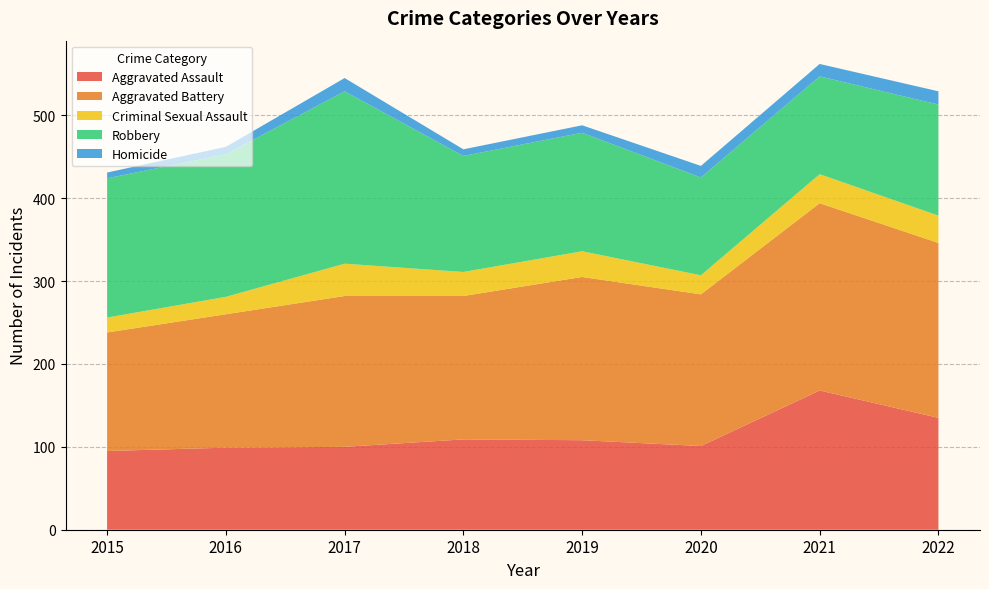

Reading left to right, transcribe all the data shown in this chart.

Aggravated Assault: 2015=95	2016=99	2017=100	2018=109	2019=108	2020=101	2021=168	2022=135
Aggravated Battery: 2015=143	2016=161	2017=182	2018=173	2019=197	2020=183	2021=226	2022=211
Criminal Sexual Assault: 2015=18	2016=21	2017=39	2018=29	2019=31	2020=23	2021=35	2022=33
Robbery: 2015=168	2016=172	2017=208	2018=140	2019=143	2020=118	2021=118	2022=134
Homicide: 2015=7	2016=9	2017=16	2018=8	2019=9	2020=14	2021=15	2022=16